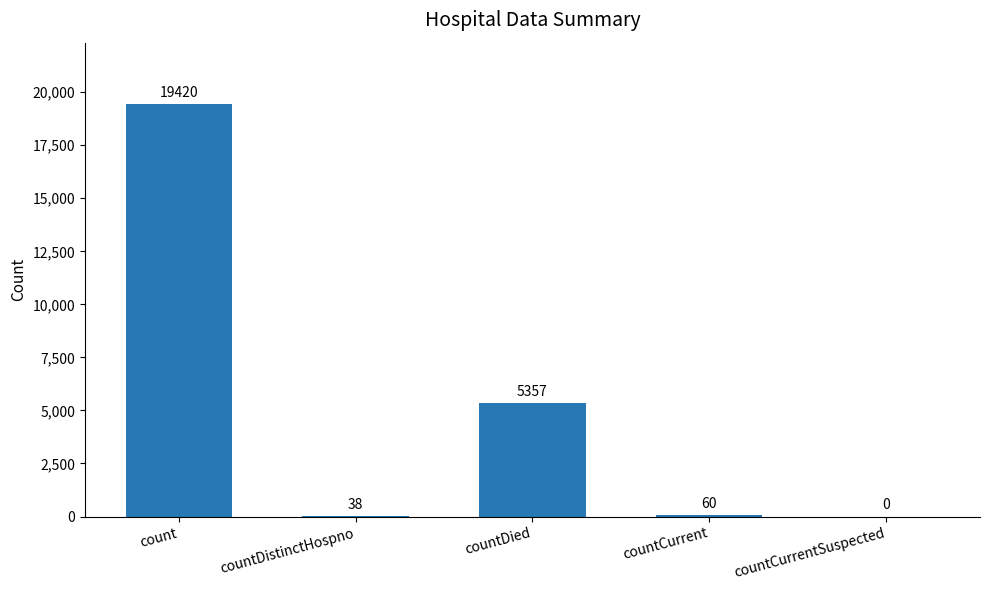

True or false: the data shows 60 at countCurrent.

True